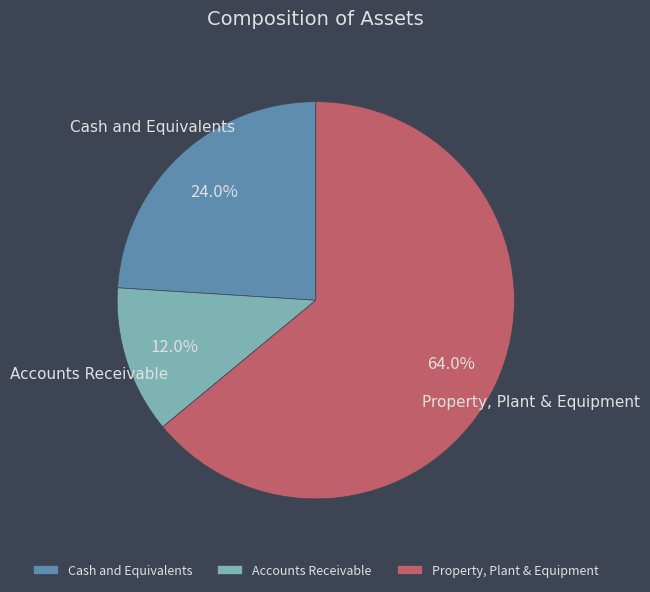

Combined, what portion of the pie is Accounts Receivable and Cash and Equivalents?

36.0%